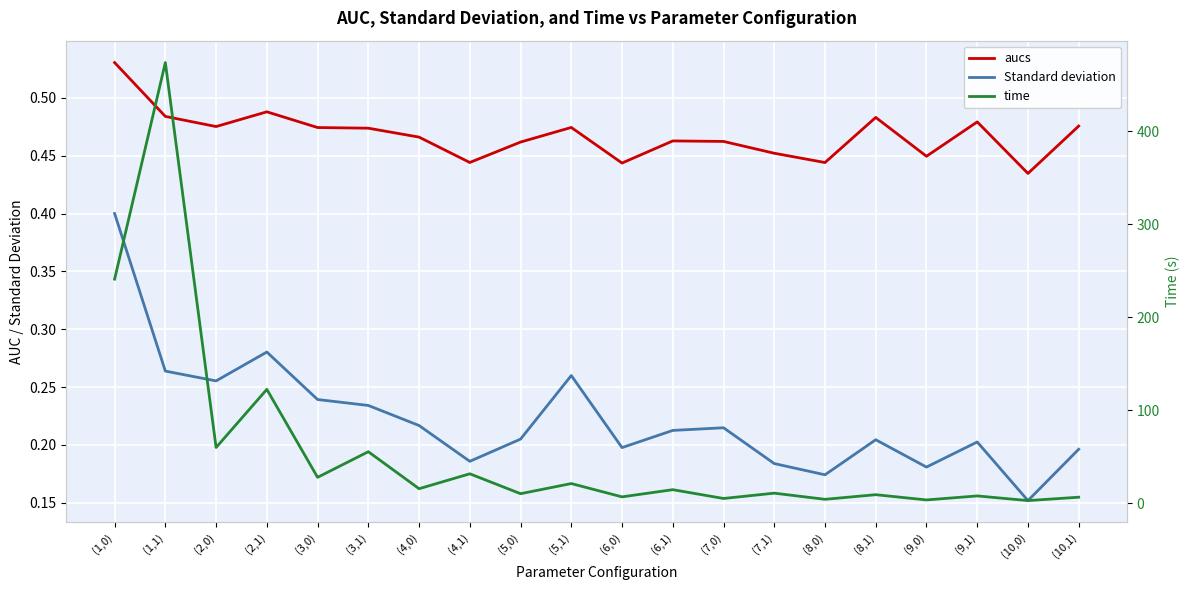

What is the value of the aucs point at the 2nd from the left?

0.5